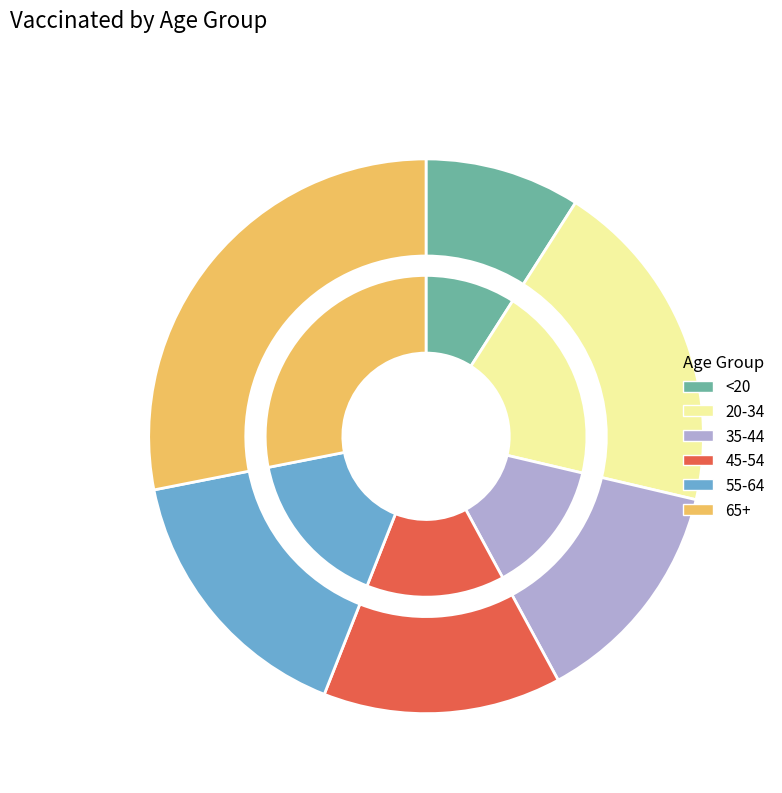

Is it true that 20-34 is 20% of the pie?

True